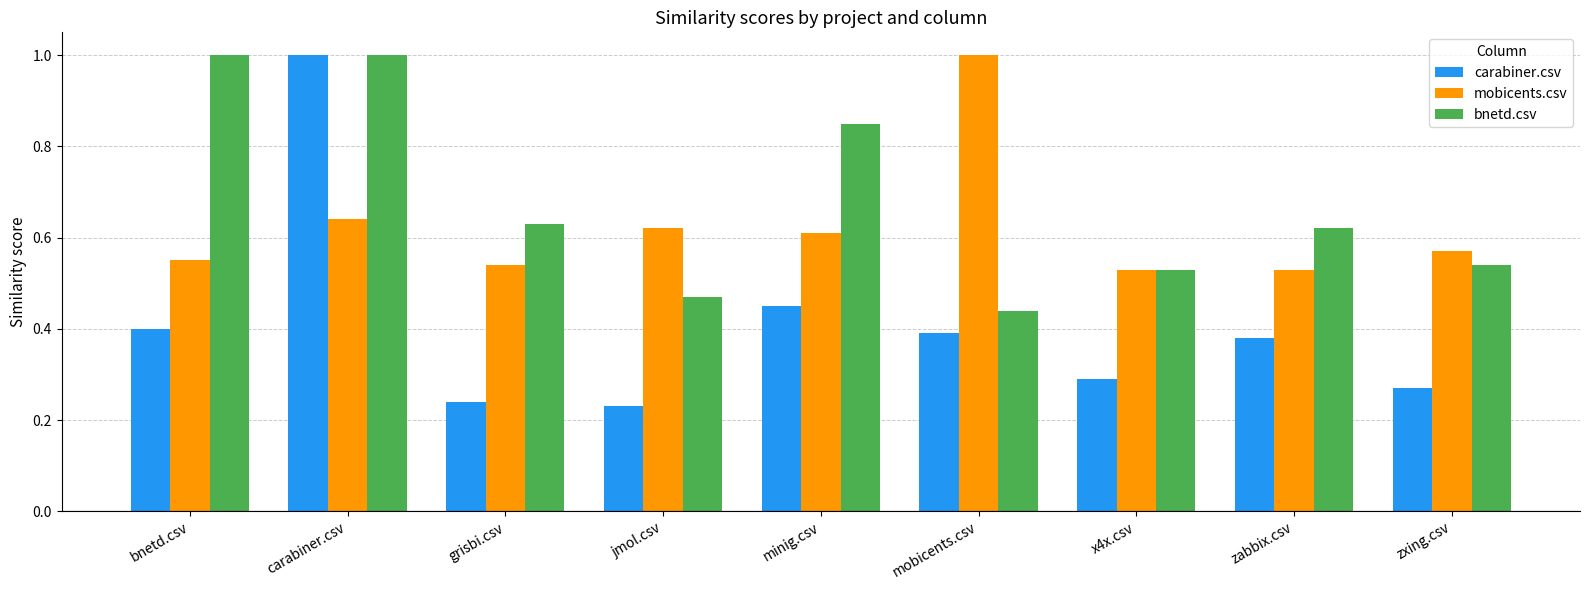

Which series has the widest spread of values?

carabiner.csv